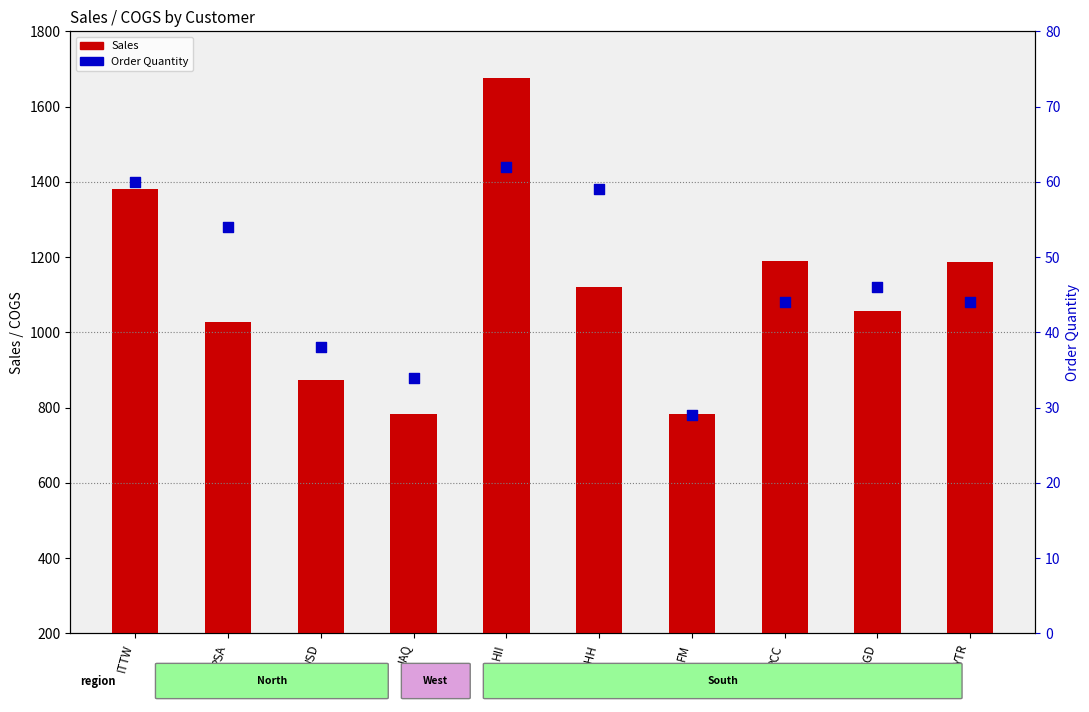

Which series has the largest Y range (max minus min)?

Sales